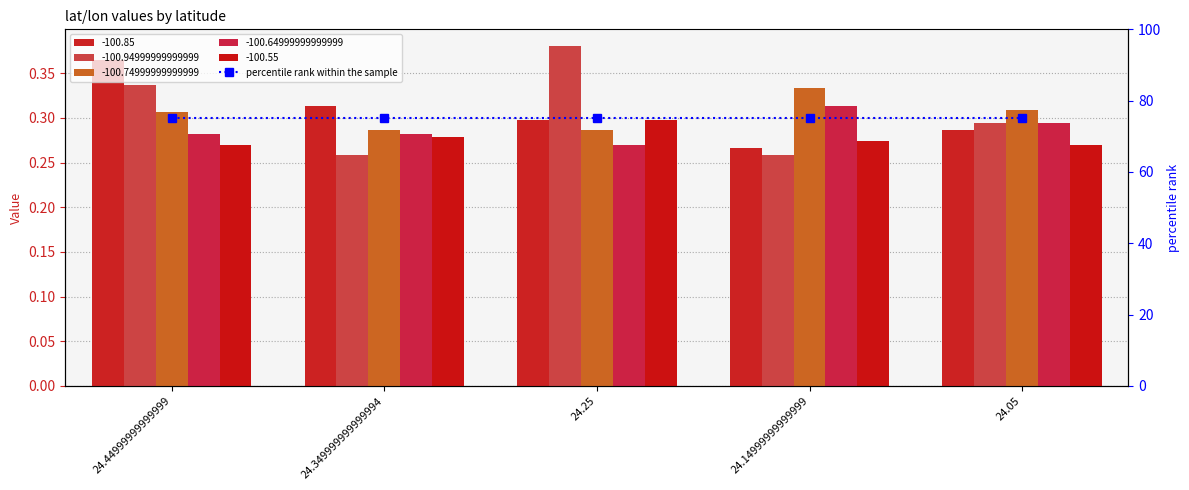

The -100.64999999999999 series shows 0.3 at 24.14999999999999. True or false?

True